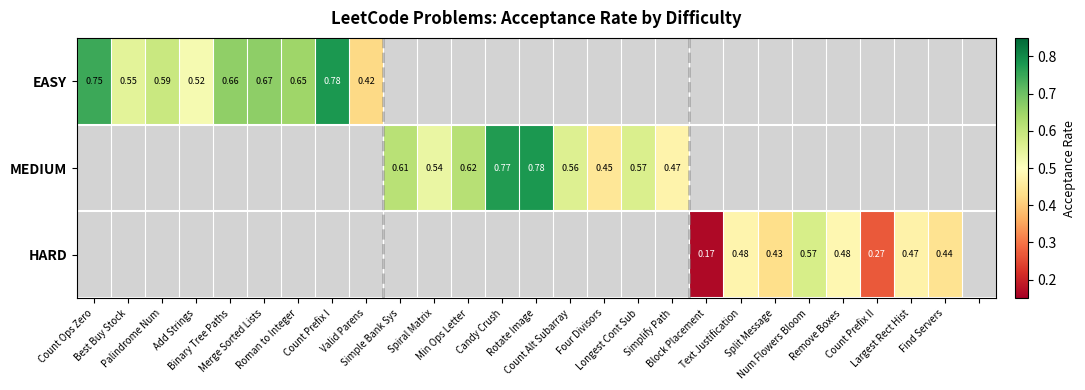

How many positive values does the MEDIUM series have?

9